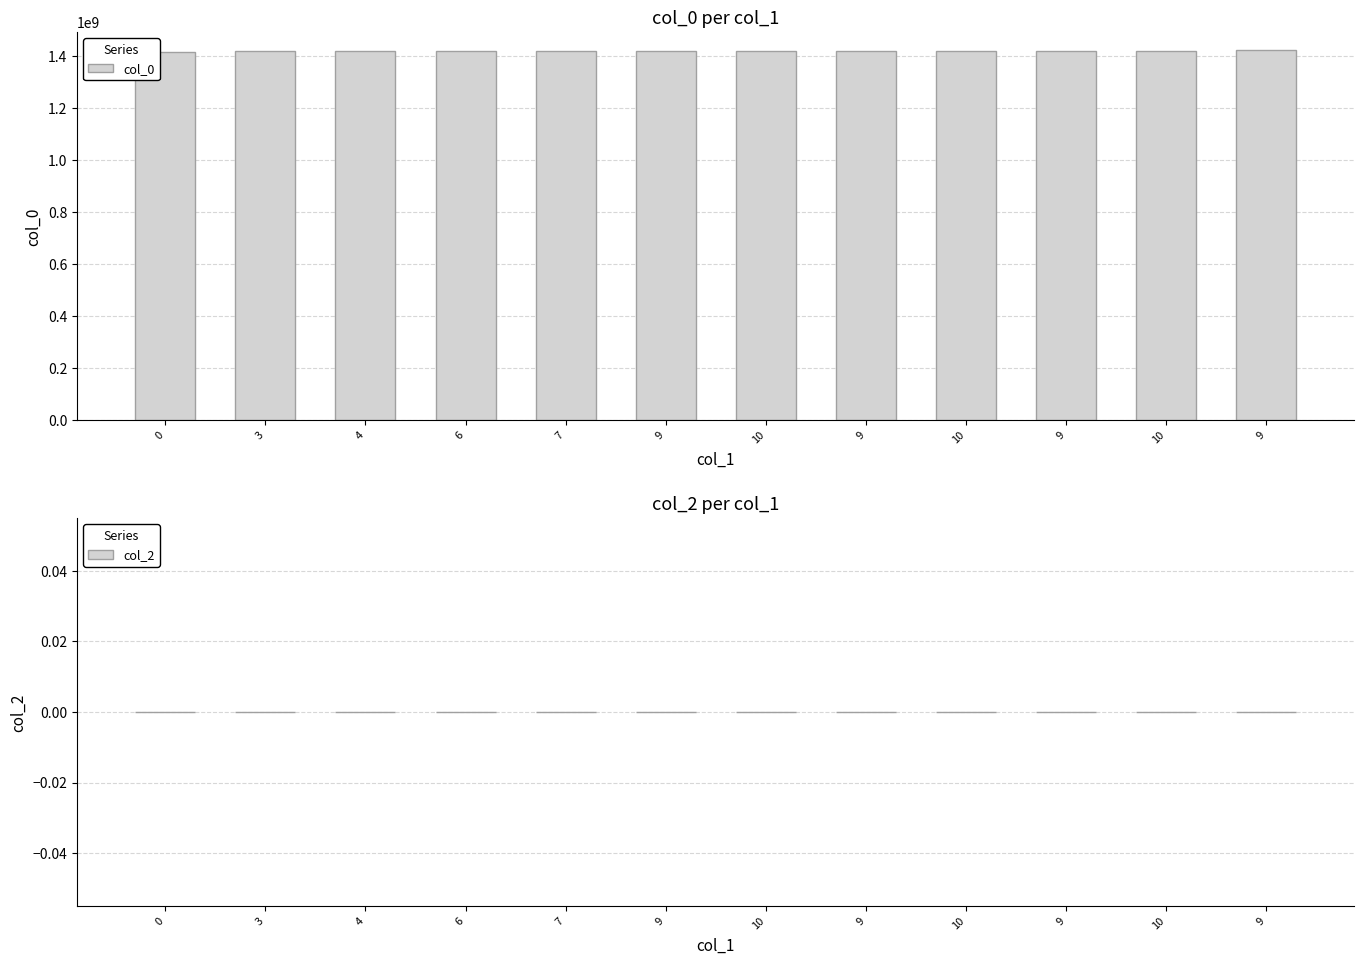

Reading left to right, transcribe all the data shown in this chart.

col_0: 1413562312	1416533472	1416619872	1416792671	1416879072	1418088670	1418607071	1418866272	1418869811	1419298271	1419384671	1420075872
col_2: 0	0	0	0	0	0	0	0	0	0	0	0